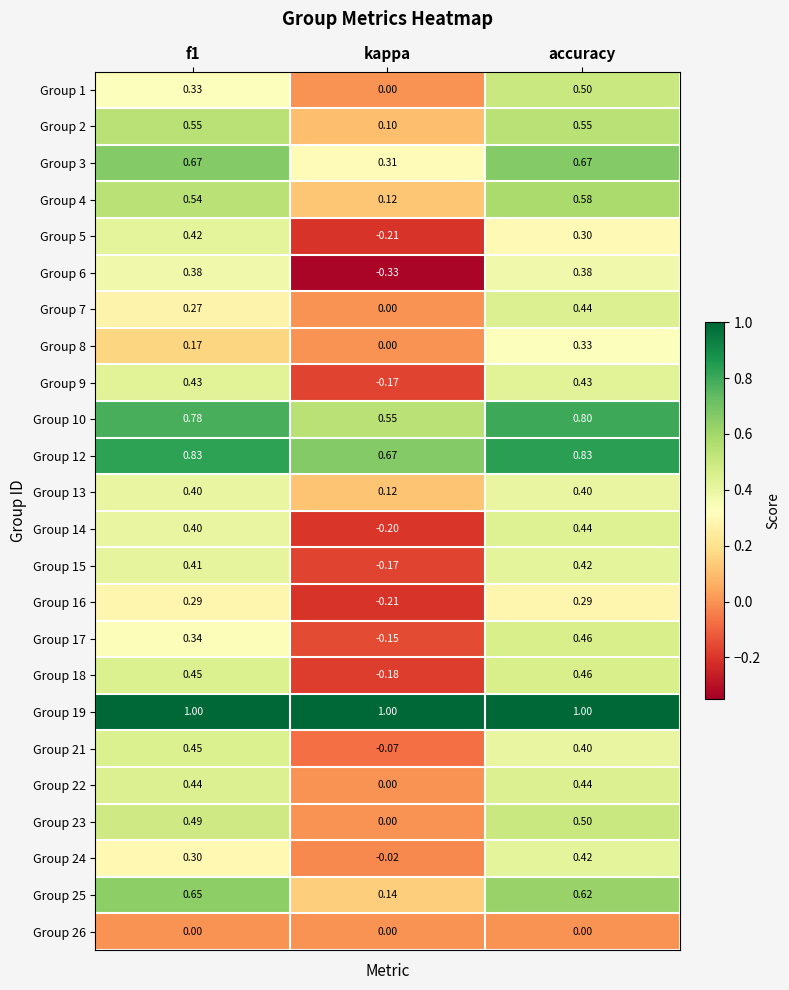

Which series has the largest total across all categories?

Group 19